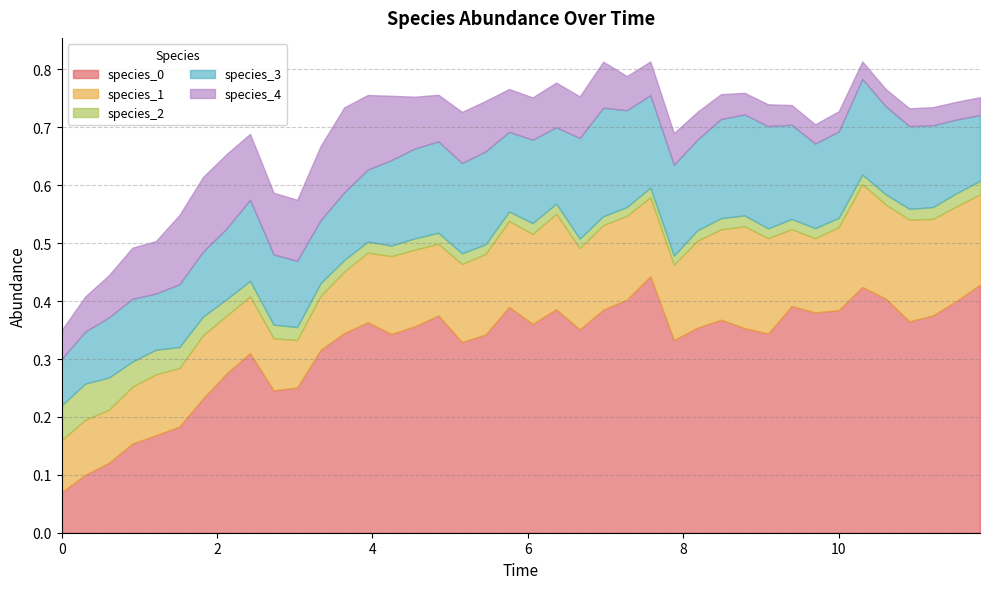

Does the chart have visible grid lines?

Yes